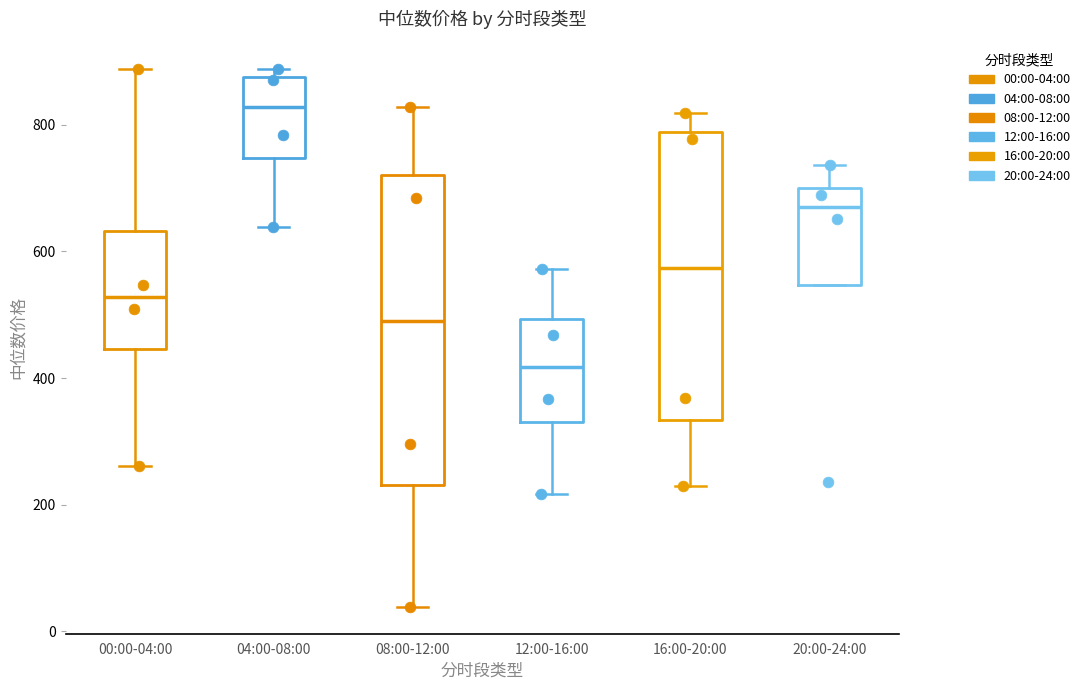

Where is the upper edge of the box for 08:00-12:00 on the y-axis? The values are not printed on the chart, so give them approximately, as read against the axis.

720